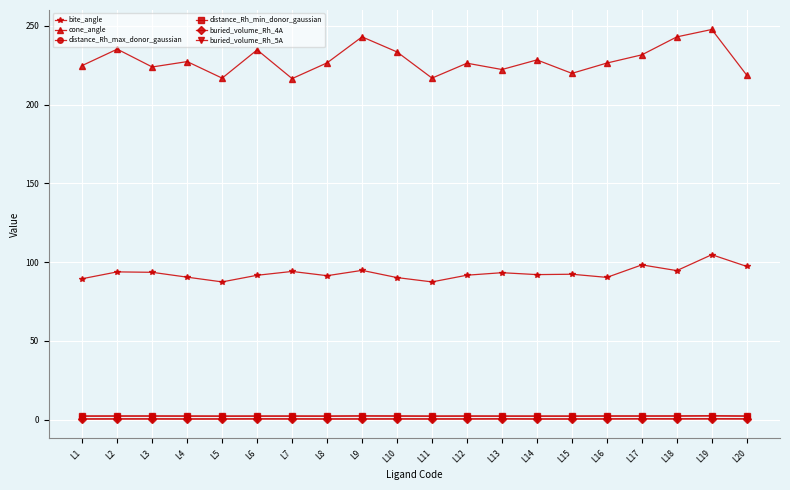

At how many categories does at least one series exceed 66?

20